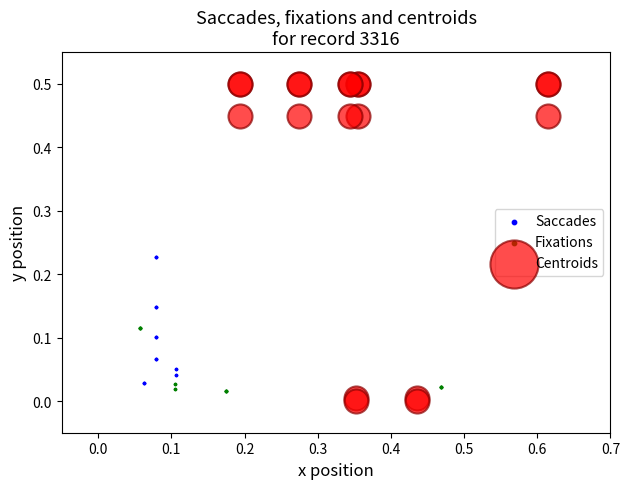

Which series contains the highest Y value?

Centroids